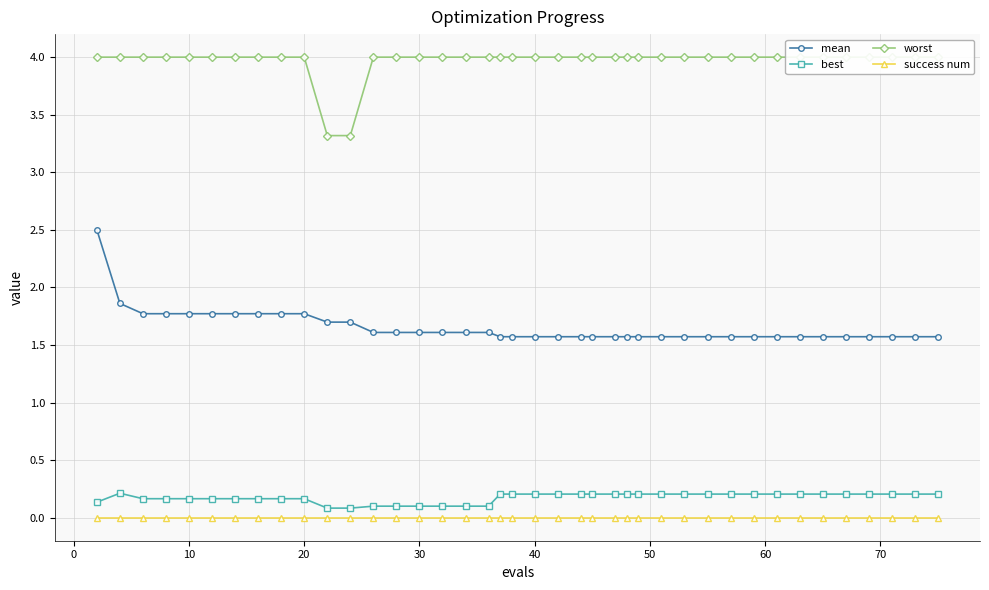

The value of mean at 20 is 1.8. True or false?

True